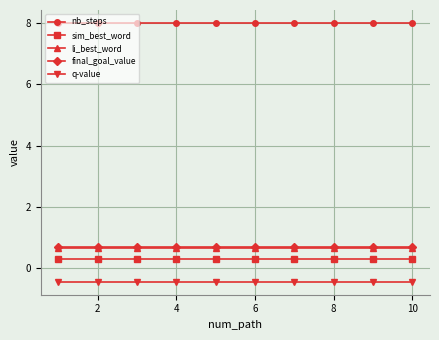

Reading right to left, list all the values displayed in this chart.

nb_steps: 8.0	8.0	8.0	8.0	8.0	8.0	8.0	8.0	8.0	8.0
sim_best_word: 0.3	0.3	0.3	0.3	0.3	0.3	0.3	0.3	0.3	0.3
li_best_word: 0.7	0.7	0.7	0.7	0.7	0.7	0.7	0.7	0.7	0.7
final_goal_value: 0.7	0.7	0.7	0.7	0.7	0.7	0.7	0.7	0.7	0.7
q-value: -0.4	-0.4	-0.4	-0.4	-0.4	-0.4	-0.4	-0.4	-0.4	-0.4